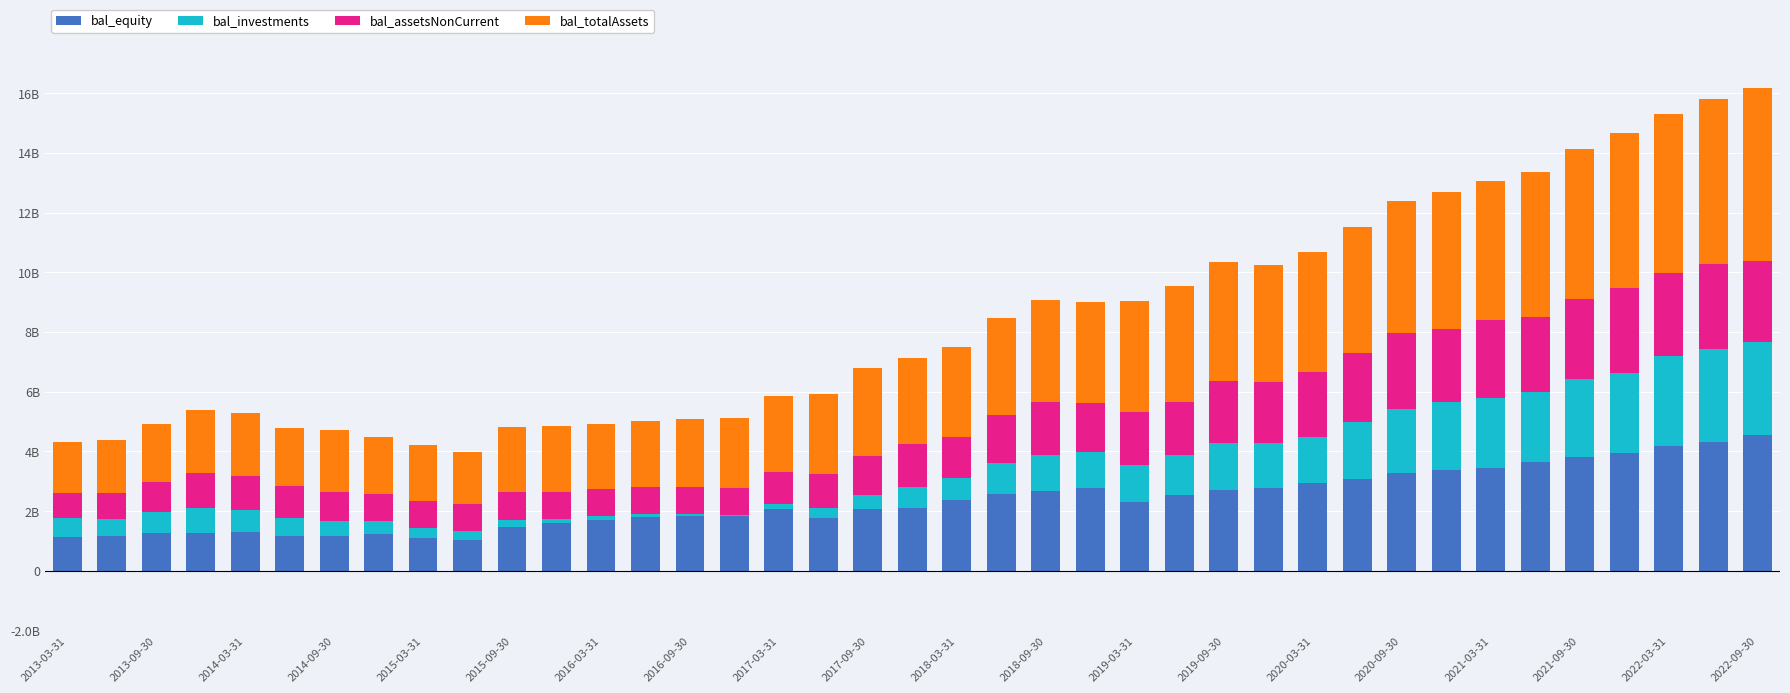

What are all the series names shown in the legend?

bal_equity, bal_investments, bal_assetsNonCurrent, bal_totalAssets